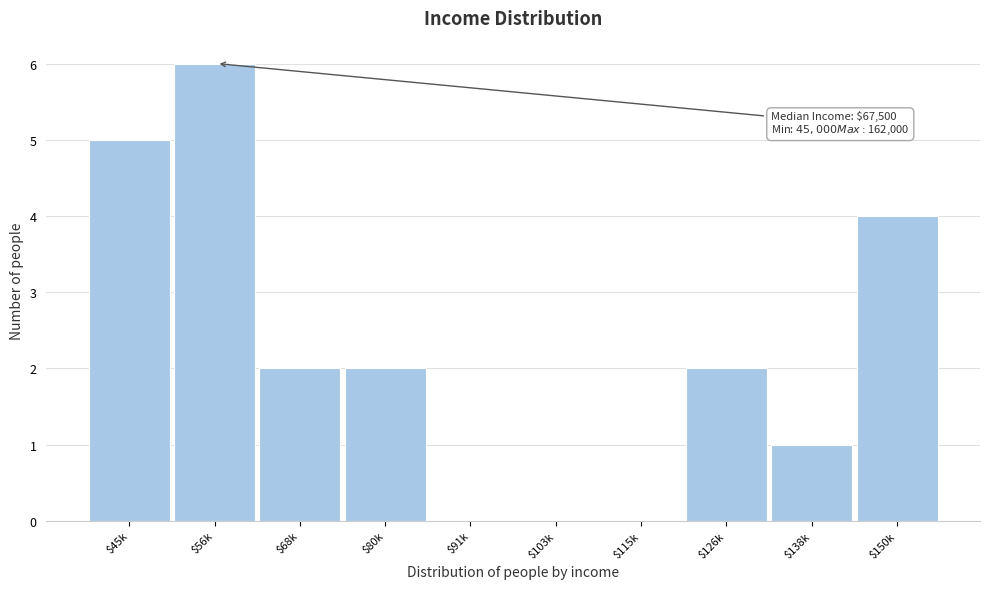

What is the sum of all values?

22